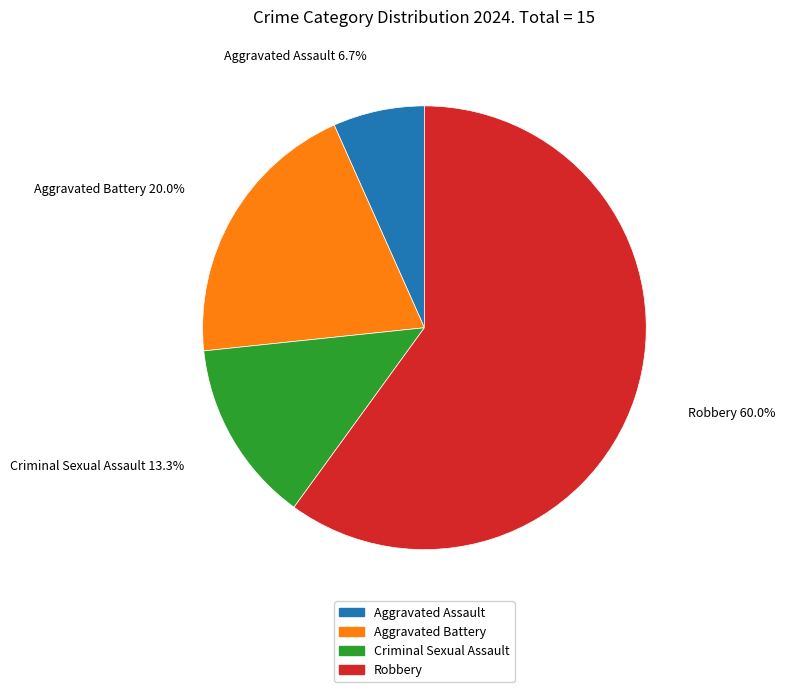

How many segments does this pie chart have?

4